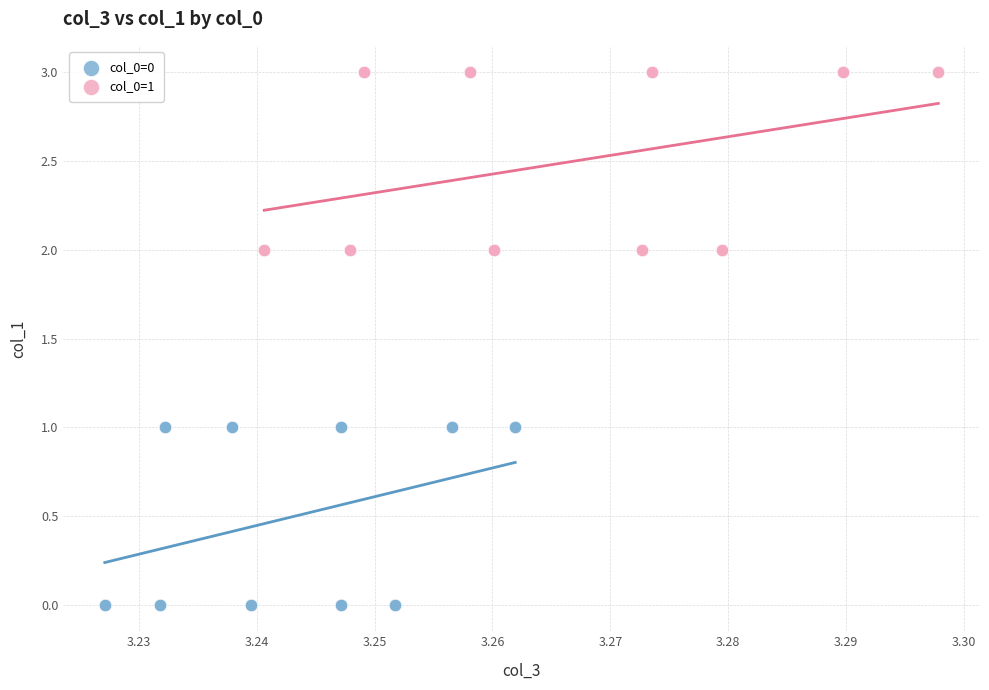

Which series reaches the maximum Y coordinate?

col_0=1